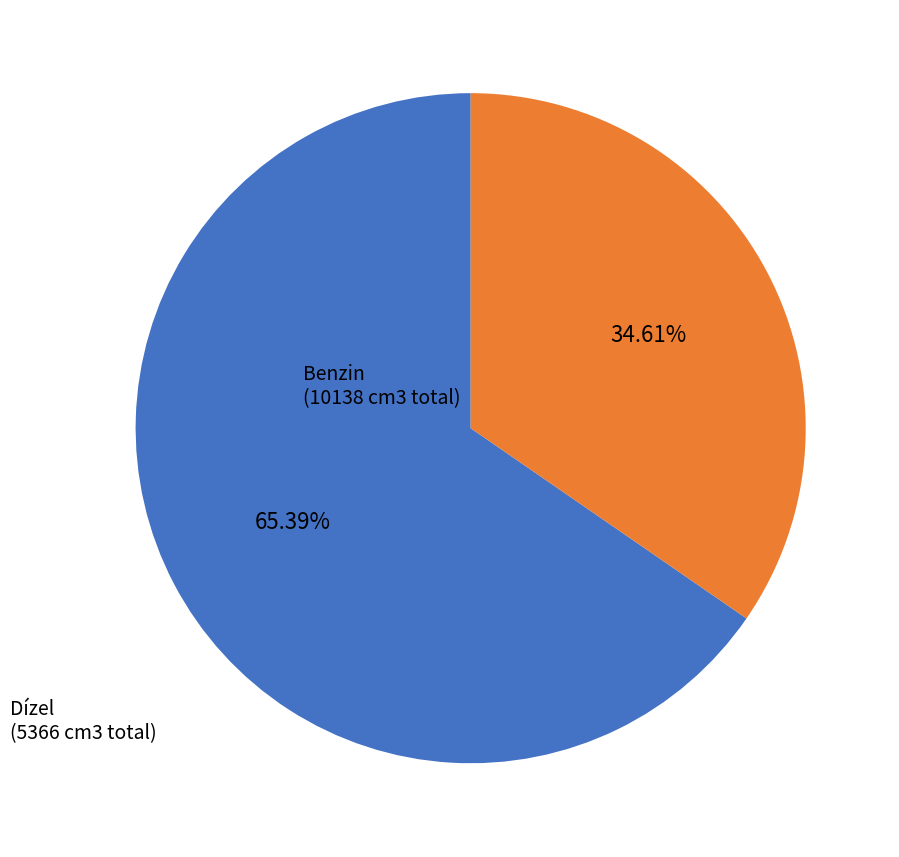

Is there a majority slice in this chart?

Yes